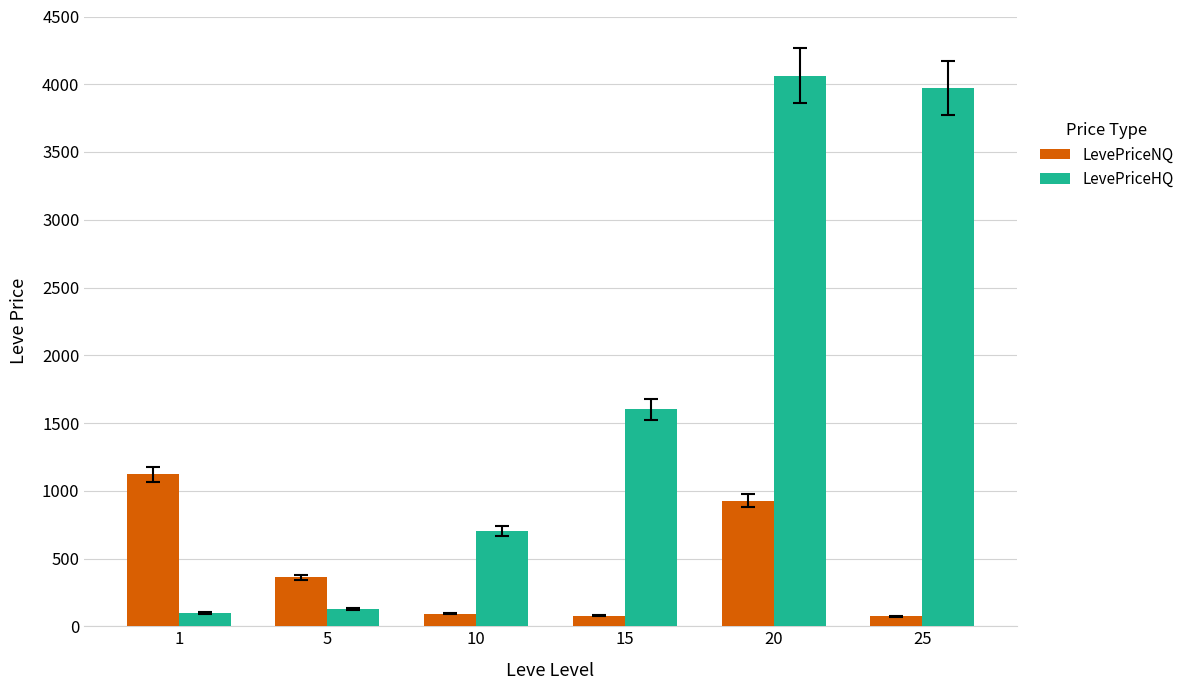

Is it true that LevePriceHQ equals 316.3 at 10?

False